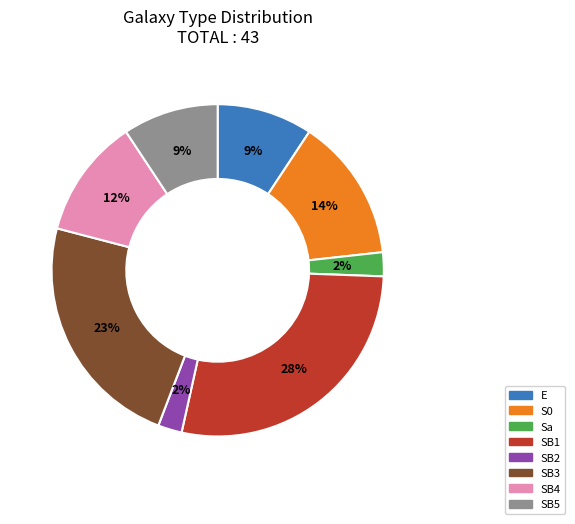

Is the sum of SB5 and SB3 greater than half?

No